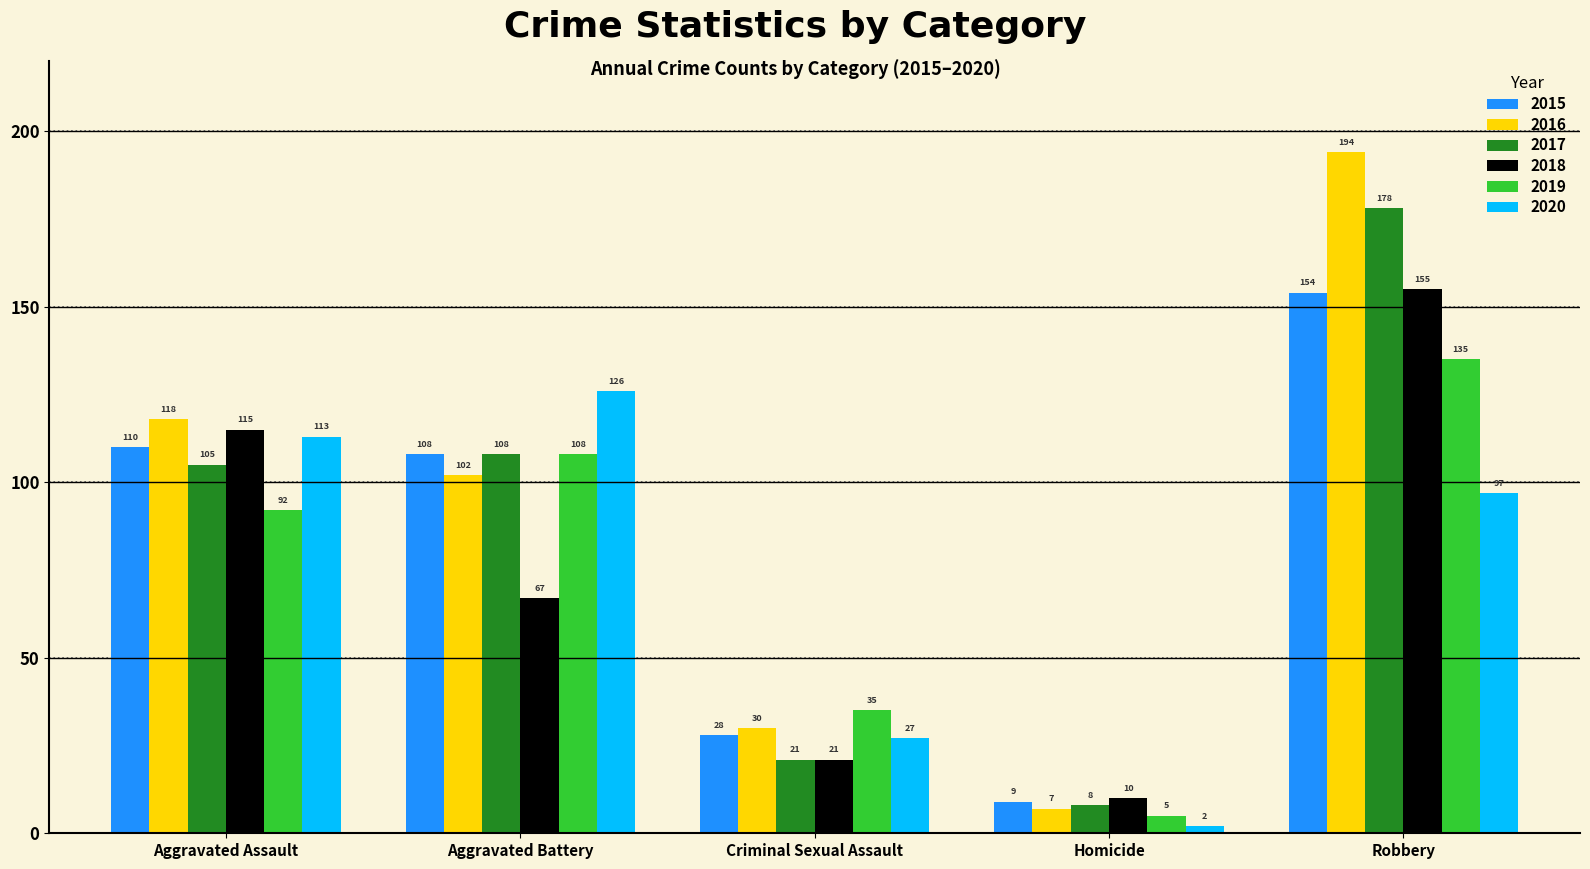

What is the sum of all 2017 values?

420